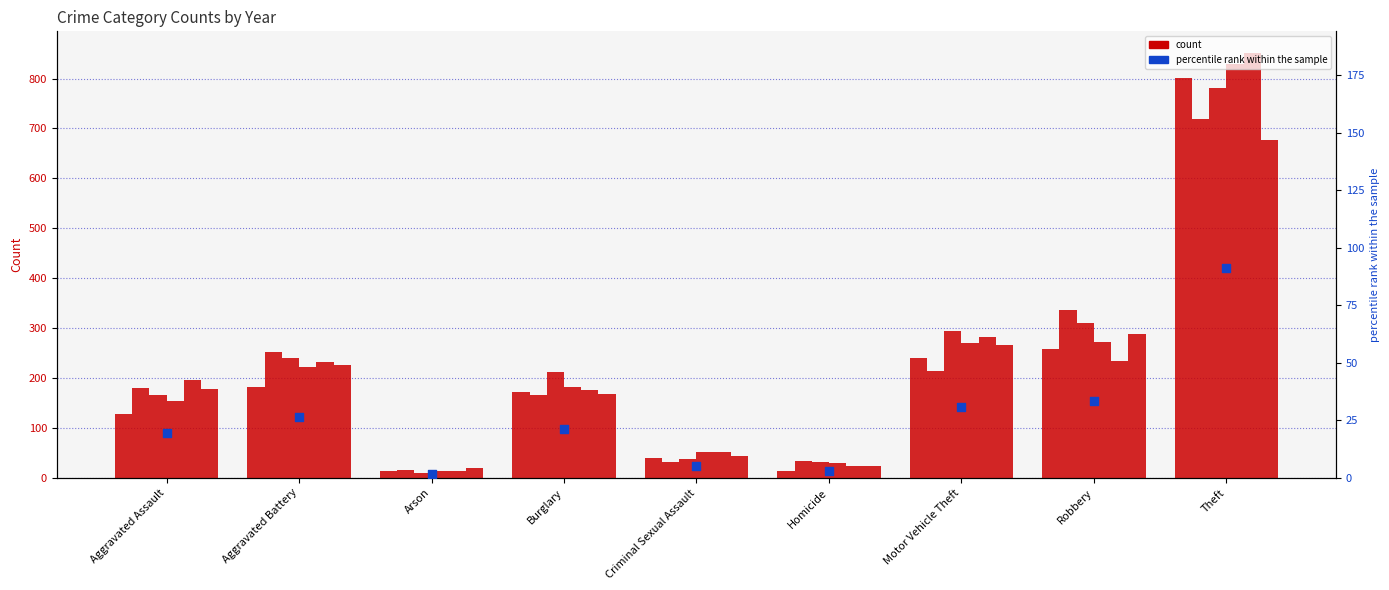

Approximately how many times larger is the value at Aggravated Assault compared to Criminal Sexual Assault?

3.9